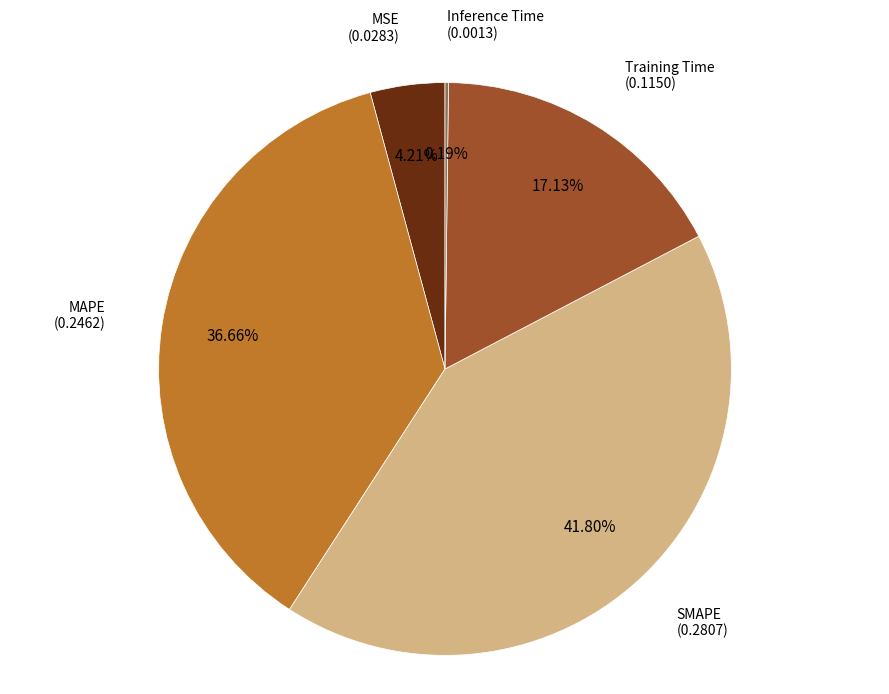

Is there any slice that represents more than half of the pie?

No